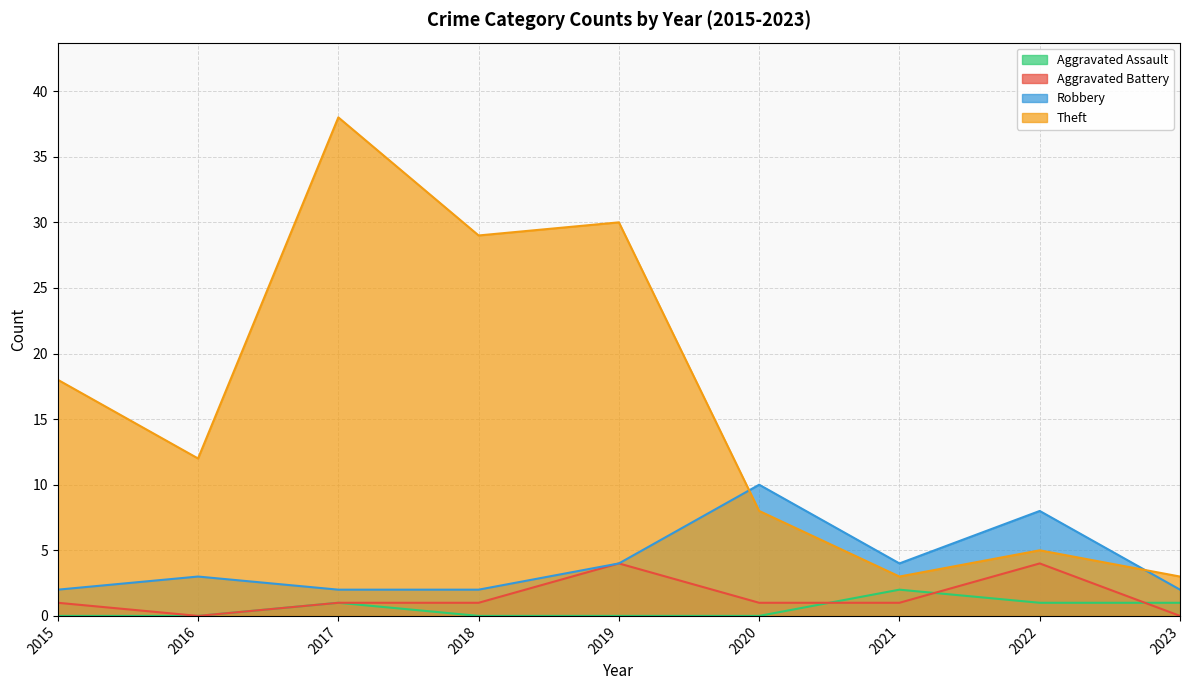

How many lines are shown in the chart?

4